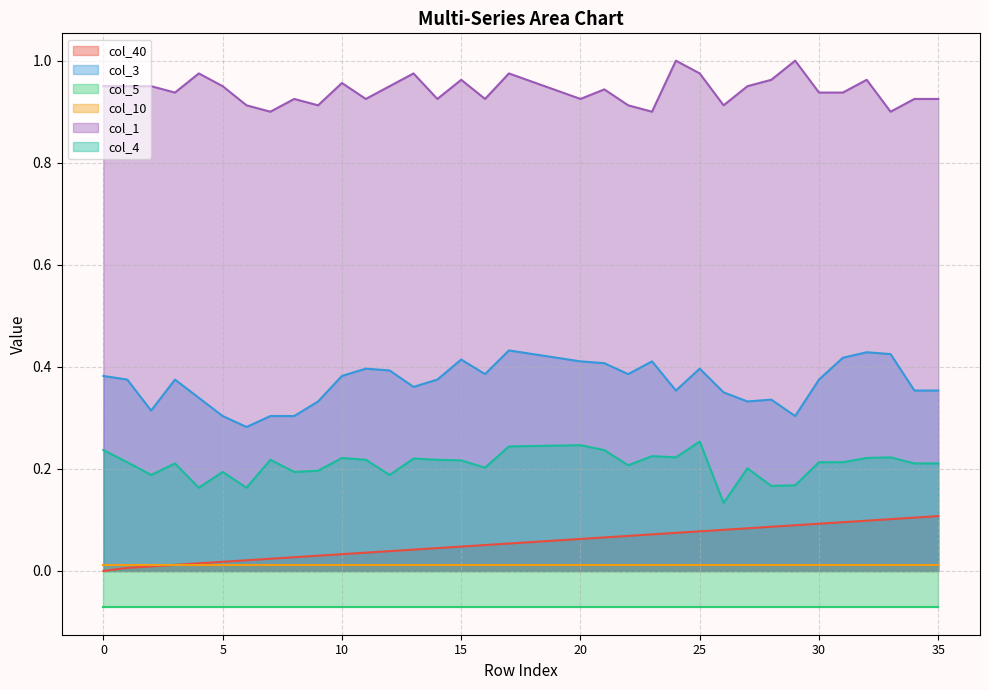

The value of col_3 at 25 is 0.4. True or false?

True